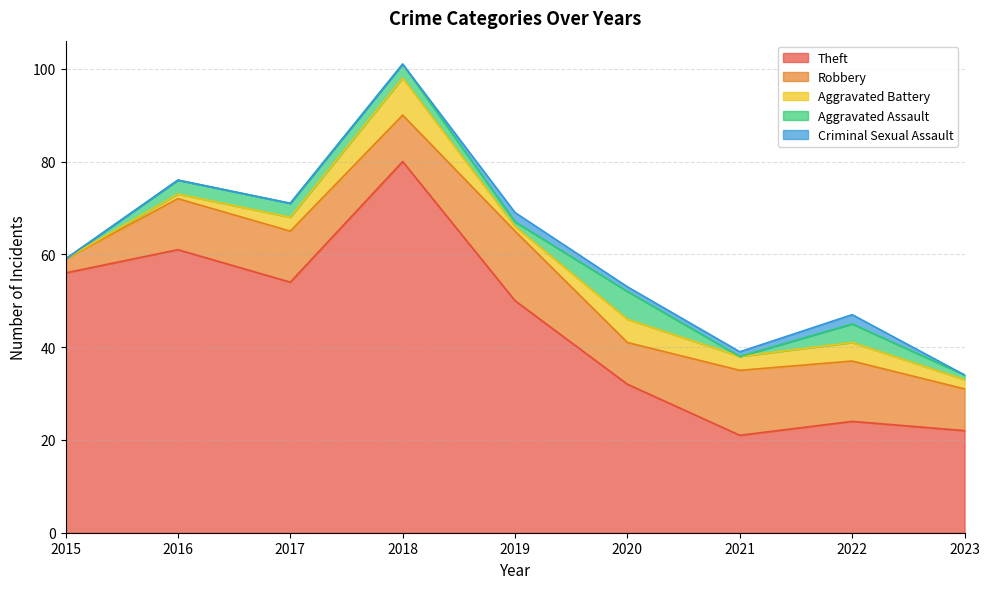

Rank the series by their maximum value, from highest to lowest.

Theft, Robbery, Aggravated Battery, Aggravated Assault, Criminal Sexual Assault